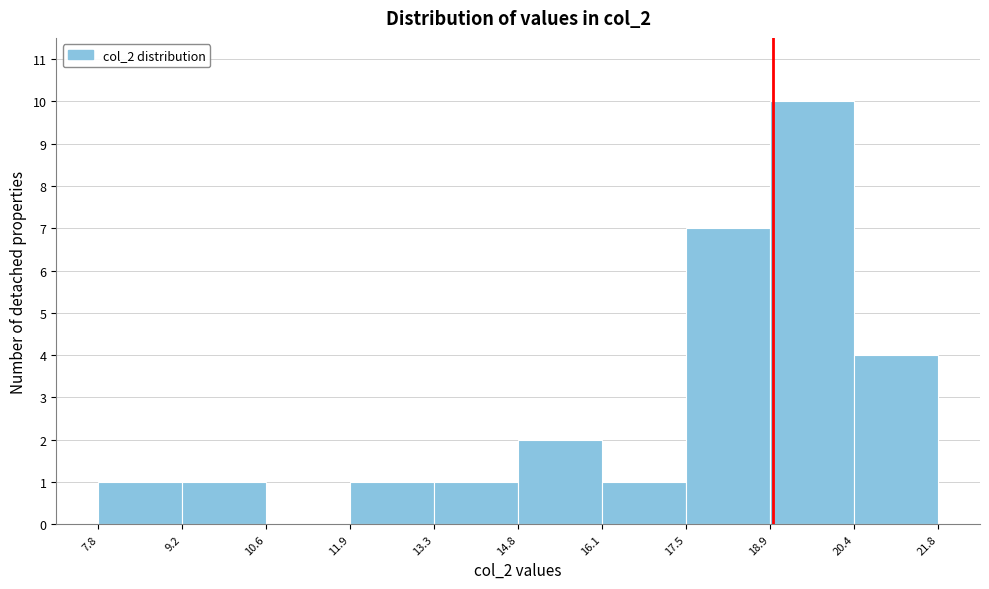

Reading left to right, transcribe this chart: for each bar, give the range it covers on the x-axis and its height. The values are not printed on the chart, so give them approximately, as read against the axis.

7.8 to 9.2: 1
9.2 to 10.6: 1
10.6 to 11.9: 0
11.9 to 13.3: 1
13.3 to 14.8: 1
14.8 to 16.1: 2
16.1 to 17.5: 1
17.5 to 18.9: 7
18.9 to 20.4: 10
20.4 to 21.8: 4